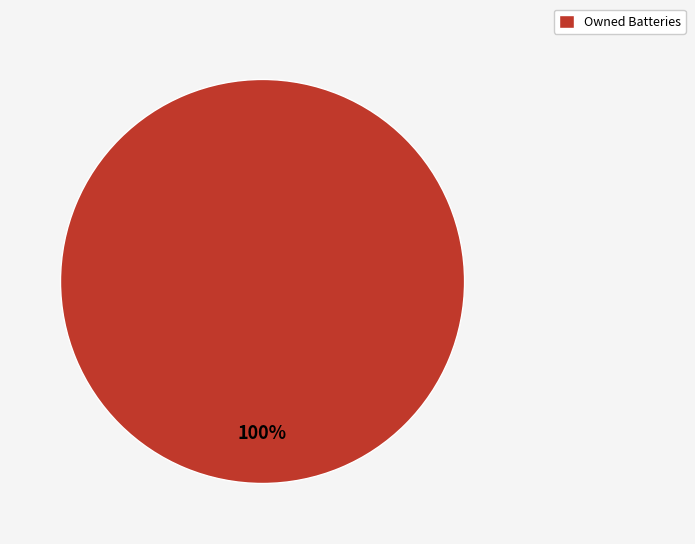

Rank the categories by value from highest to lowest.

Owned Batteries